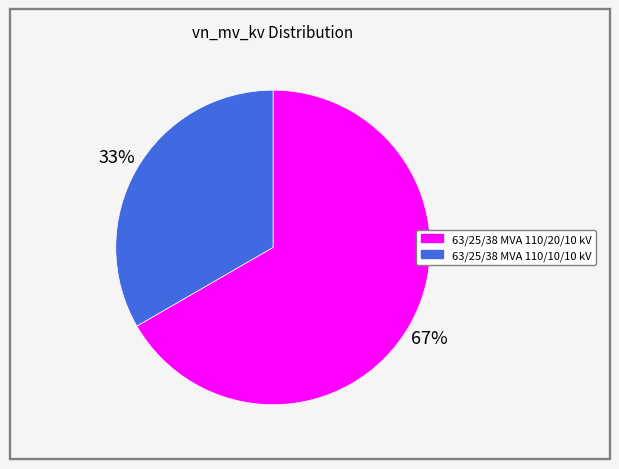

The 63/25/38 MVA 110/20/10 kV slice represents 67% of the pie. True or false?

True